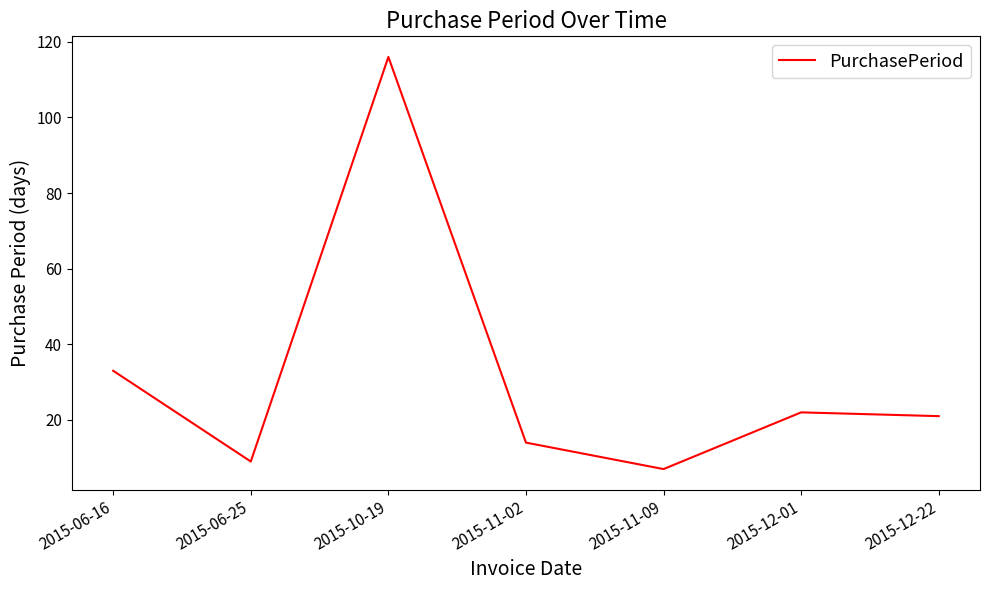

What is the change in value from 2015-12-01 to 2015-12-22?

-1